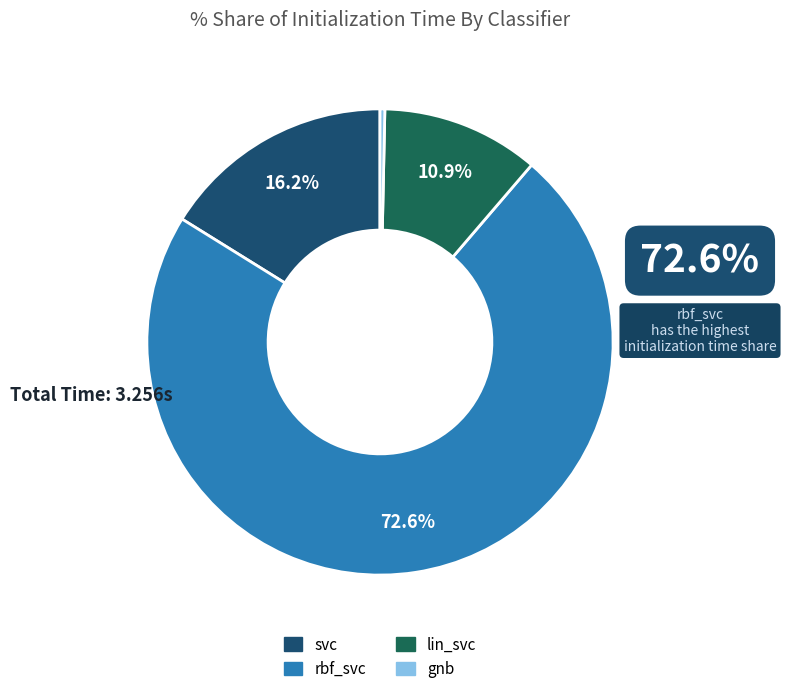

To the nearest percent, what is the difference between the largest and smallest slice percentages?

72%